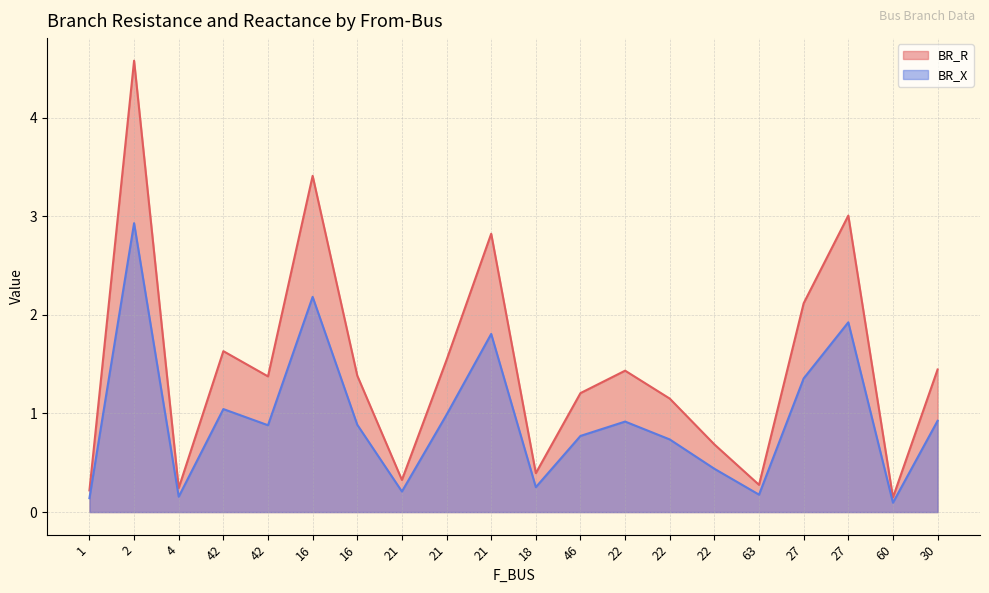

Which has a higher value, 60 or 21?

21